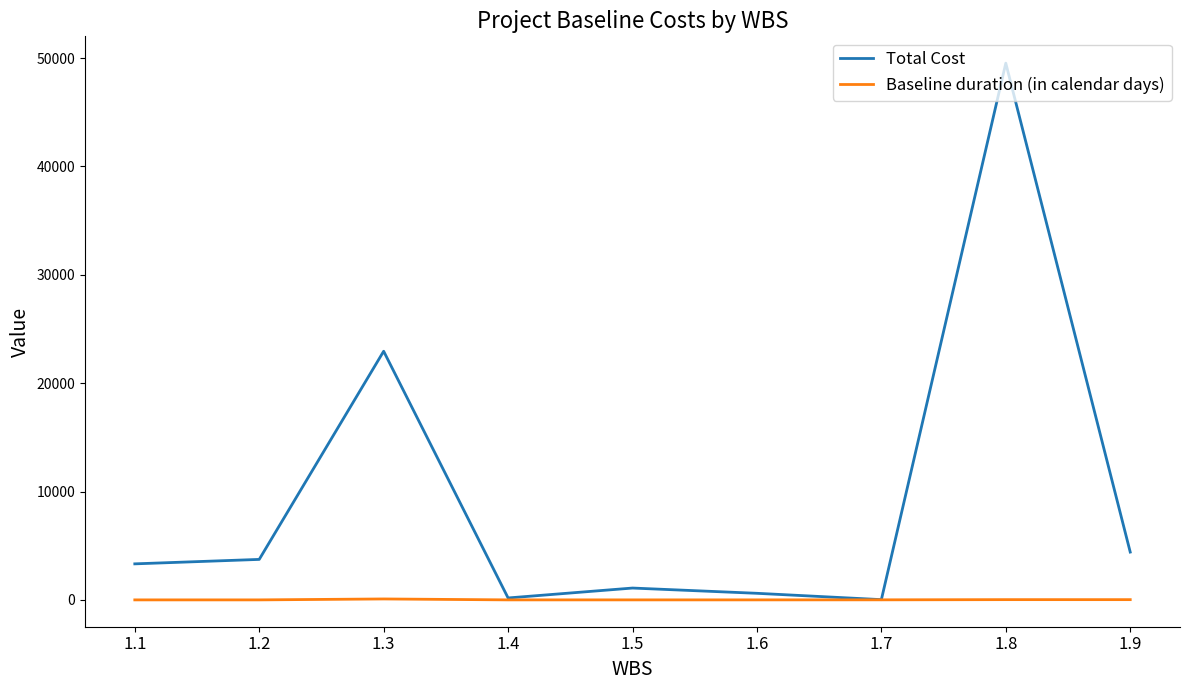

Rank the series at 1.5 from lowest to highest value.

Baseline duration (in calendar days), Total Cost